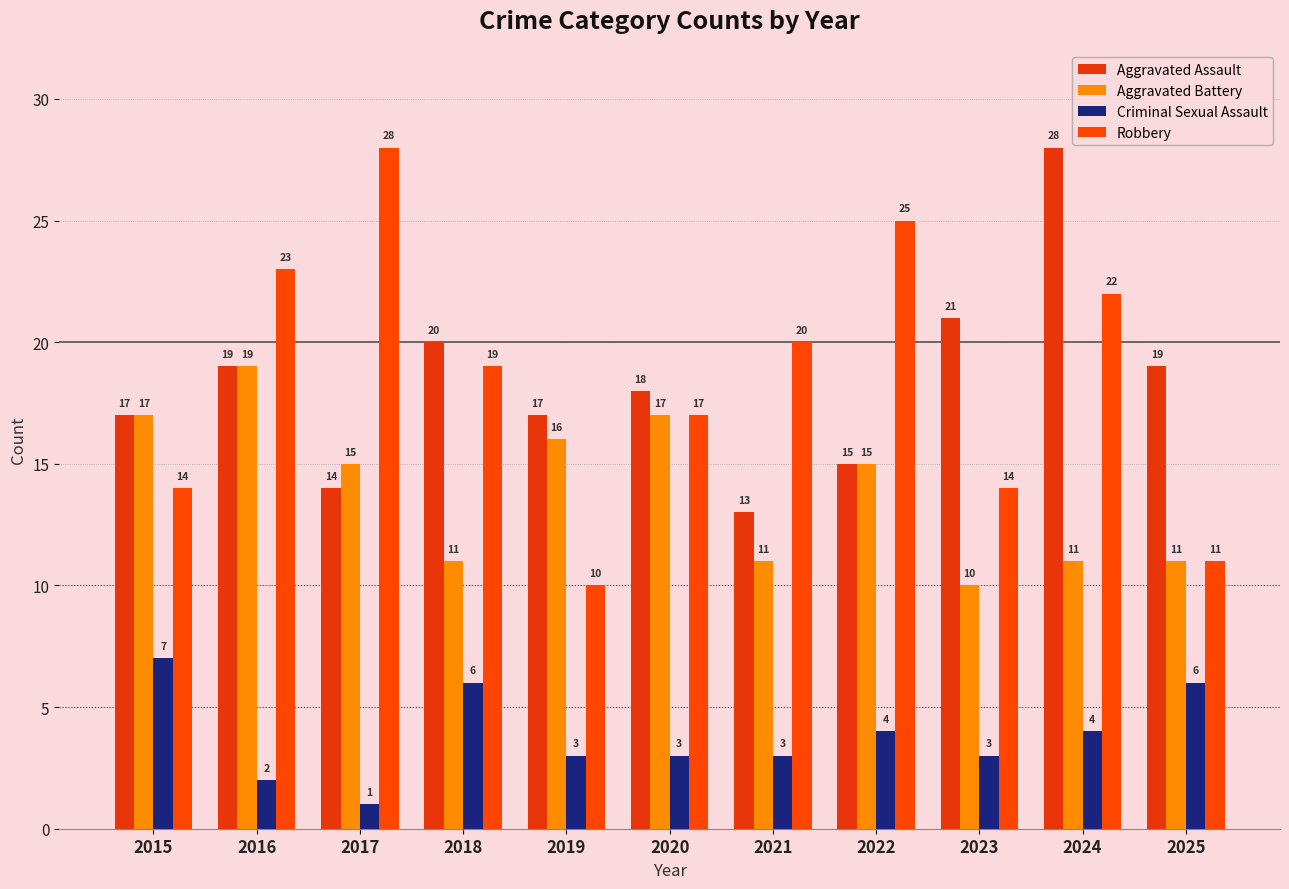

Rank the series by their maximum value, from highest to lowest.

Aggravated Assault, Robbery, Aggravated Battery, Criminal Sexual Assault